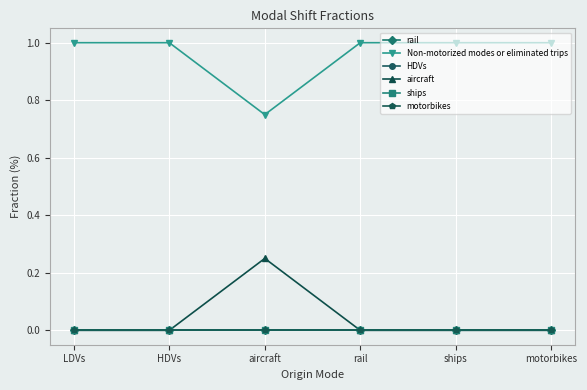

Reading left to right, what are all the values shown in this chart?

rail: LDVs=0.0	HDVs=0.0	aircraft=0.0	rail=0.0	ships=0.0	motorbikes=0.0
Non-motorized modes or eliminated trips: LDVs=1.0	HDVs=1.0	aircraft=0.8	rail=1.0	ships=1.0	motorbikes=1.0
HDVs: LDVs=0.0	HDVs=0.0	aircraft=0.0	rail=0.0	ships=0.0	motorbikes=0.0
aircraft: LDVs=0.0	HDVs=0.0	aircraft=0.2	rail=0.0	ships=0.0	motorbikes=0.0
ships: LDVs=0.0	HDVs=0.0	aircraft=0.0	rail=0.0	ships=0.0	motorbikes=0.0
motorbikes: LDVs=0.0	HDVs=0.0	aircraft=0.0	rail=0.0	ships=0.0	motorbikes=0.0